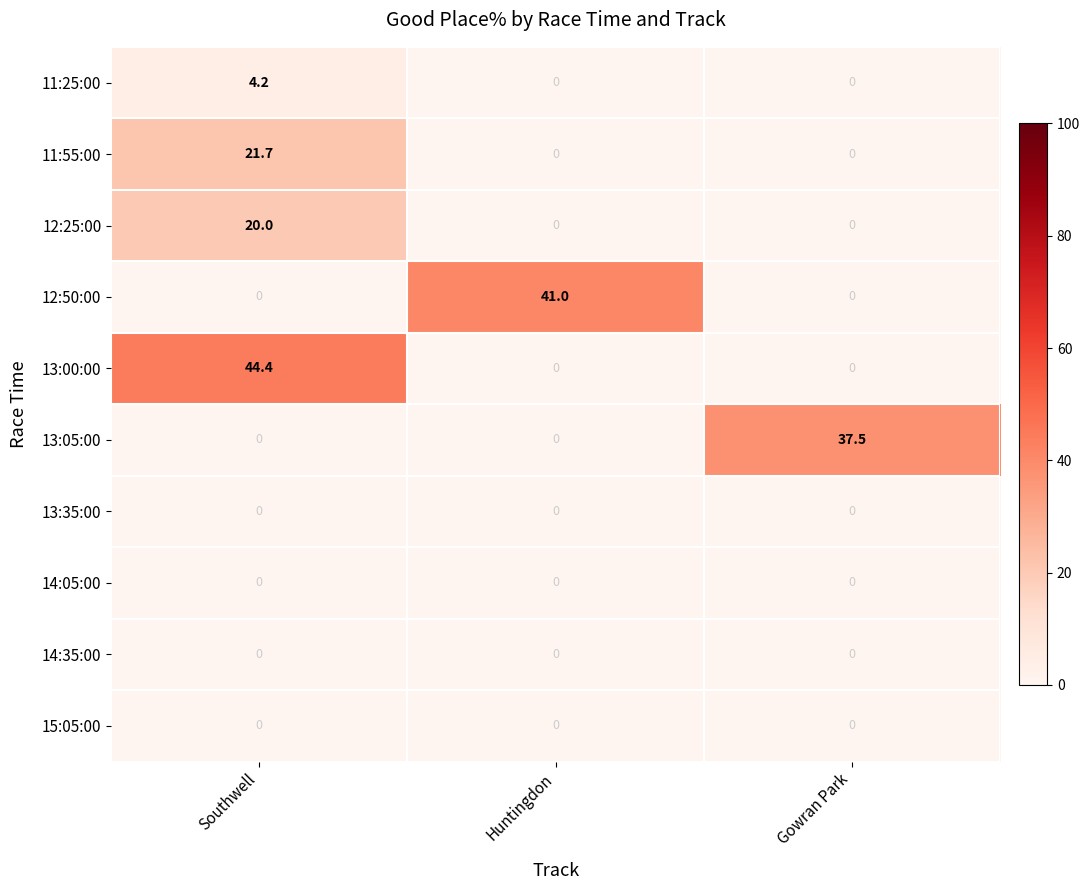

Is it true that 13:35:00 equals 0.0 at Southwell?

True